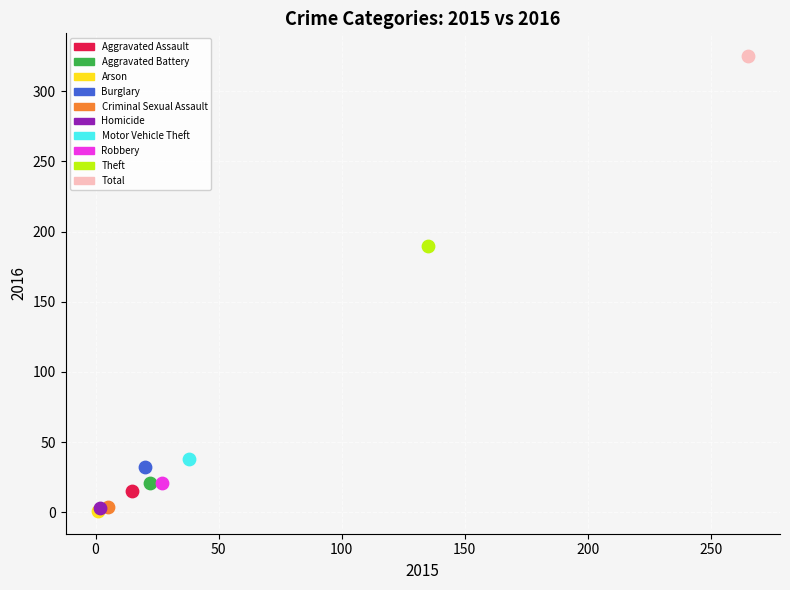

What are all the series names shown in the legend?

Aggravated Assault, Aggravated Battery, Arson, Burglary, Criminal Sexual Assault, Homicide, Motor Vehicle Theft, Robbery, Theft, Total